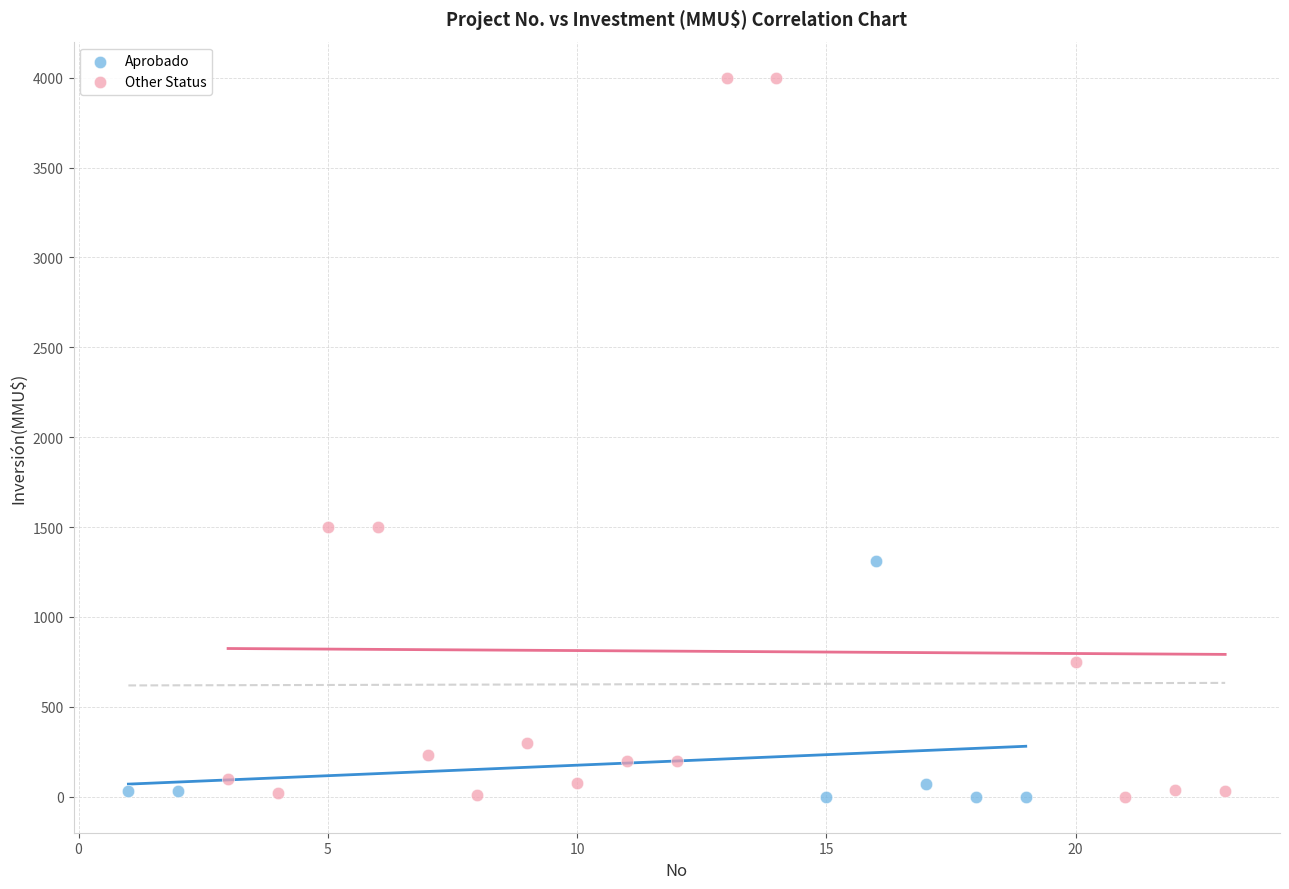

Which series has the largest Y range (max minus min)?

Other Status